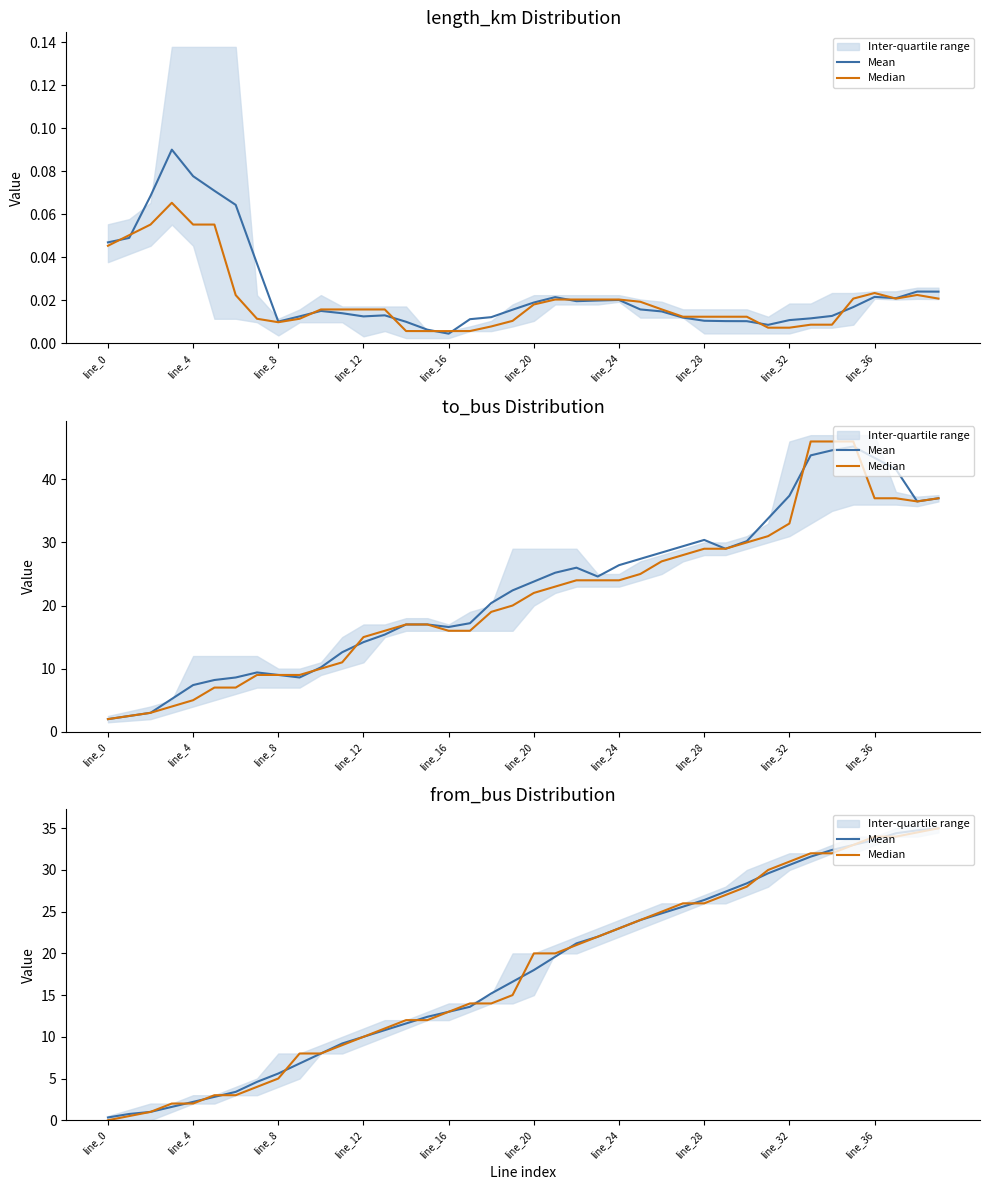

How many categories are shown in the chart?

40